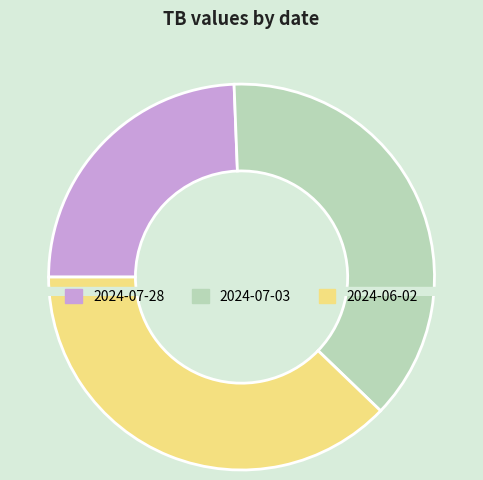

What percentage is the 2024-07-28 slice, to the nearest percent?

24%